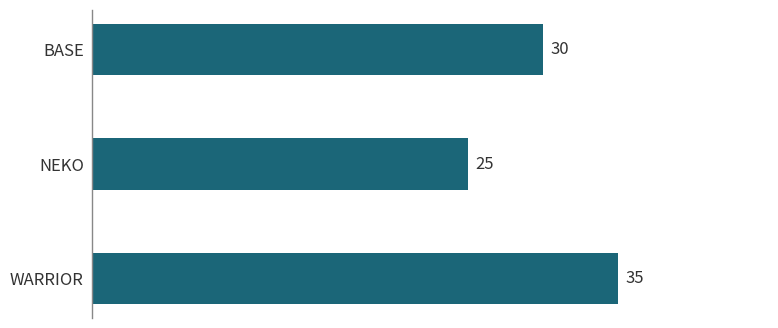

Which has a higher value, WARRIOR or BASE?

WARRIOR